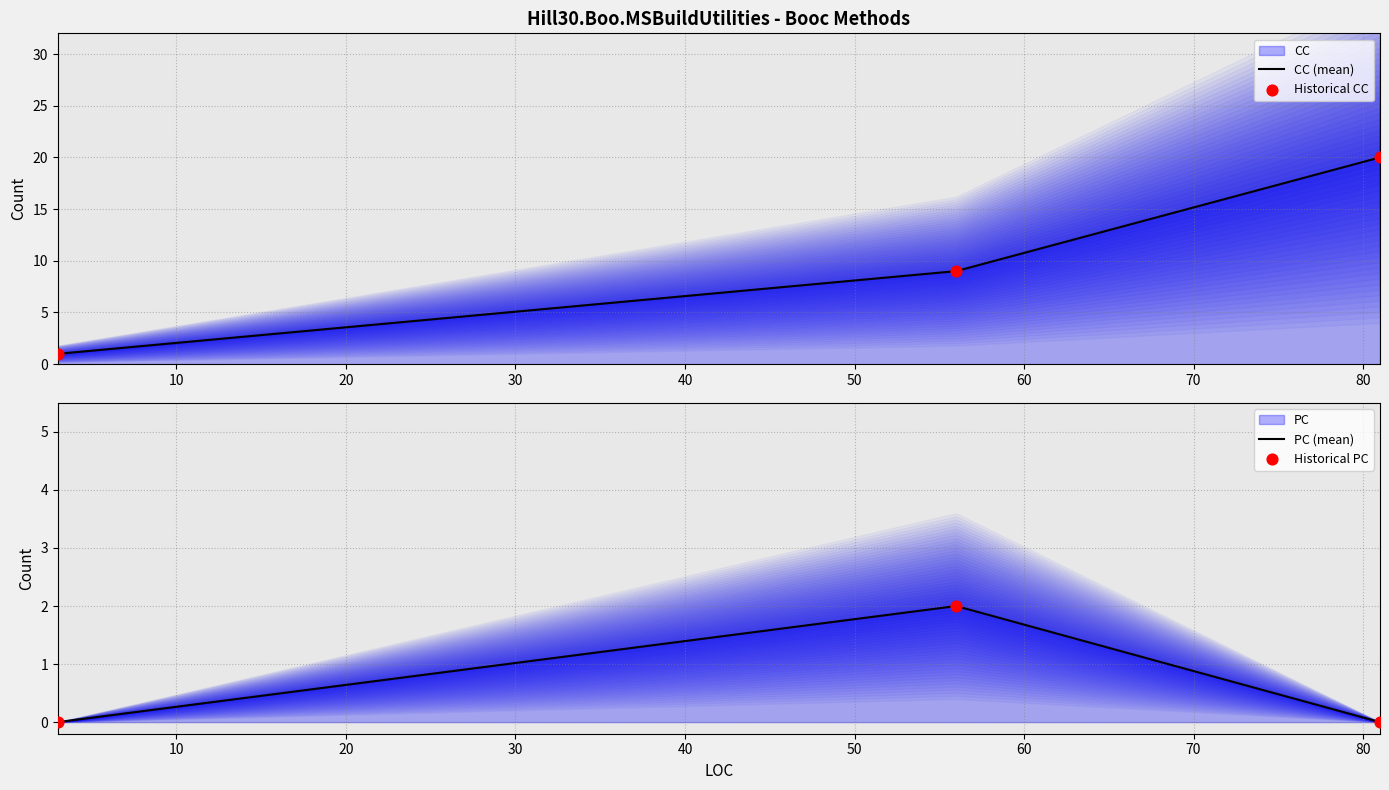

Which series has the largest total across all categories?

CC